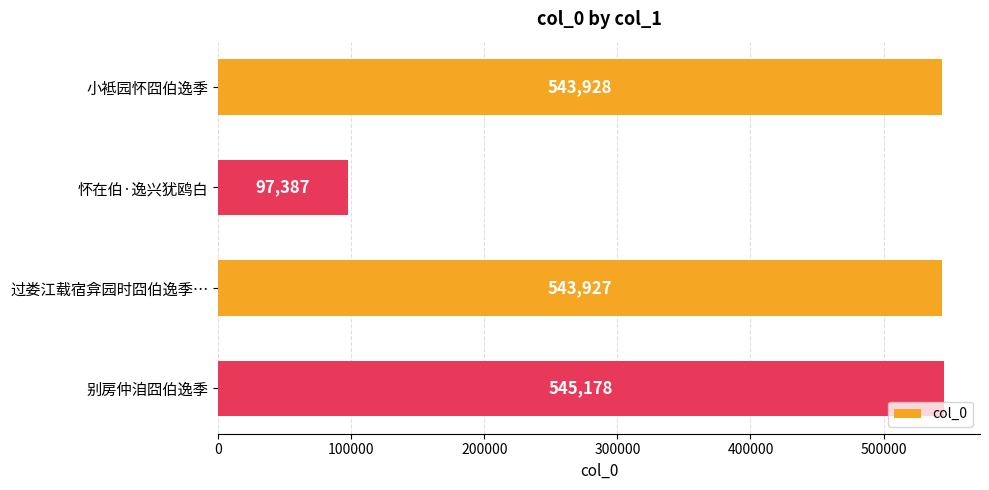

What is the change in value from 过娄江载宿弇园时囧伯逸季… to 别房仲洎囧伯逸季?

+1251